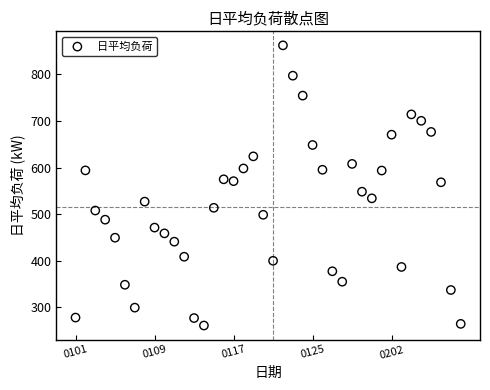

What is the range of Y values (max minus min)?

600.8